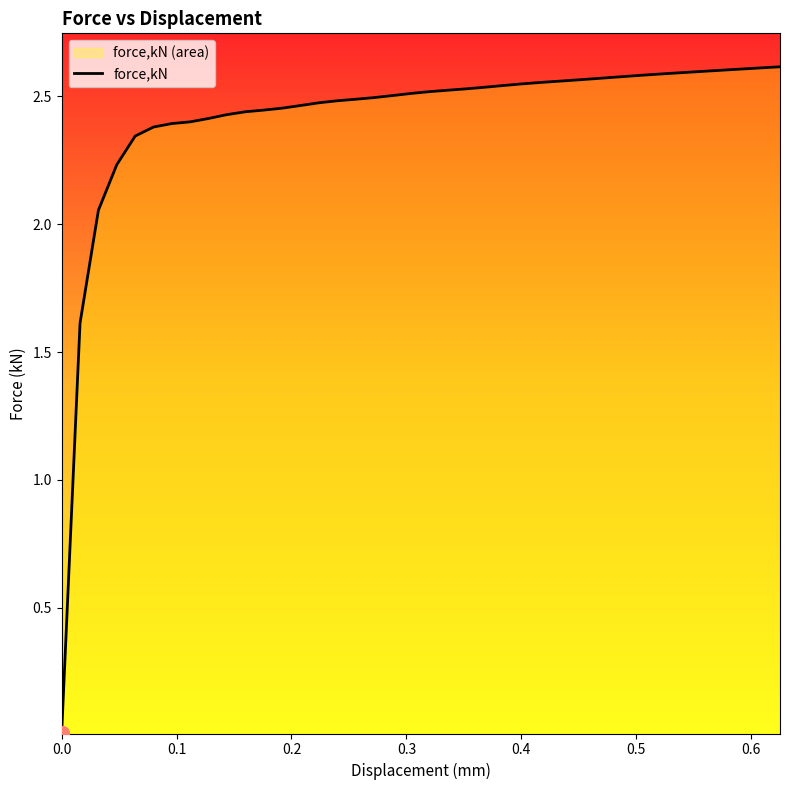

Rank the categories by value from lowest to highest.

0, 0.0159997, 0.031999, 0.0479975, 0.0639886, 0.0799797, 0.0959745, 0.111966, 0.127957, 0.143948, 0.15995, 0.175982, 0.192014, 0.208046, 0.224078, 0.24011, 0.256159, 0.272223, 0.288287, 0.304351, 0.320415, 0.336479, 0.352543, 0.368607, 0.384672, 0.400736, 0.4168, 0.432864, 0.448928, 0.464992, 0.481056, 0.497119, 0.513116, 0.529116, 0.545116, 0.561117, 0.577117, 0.593117, 0.609117, 0.625117